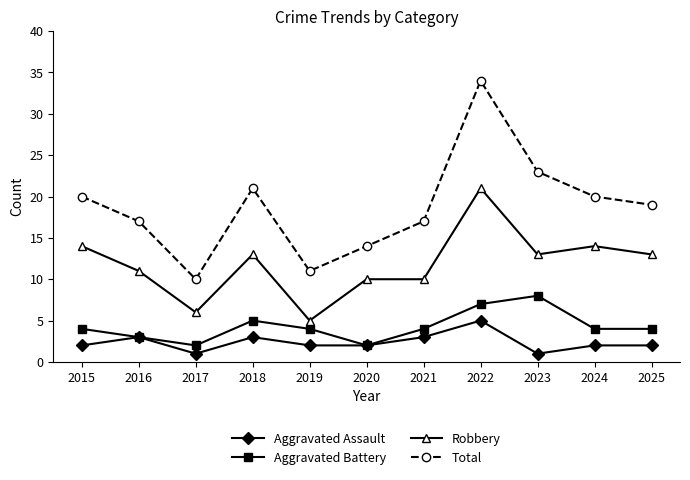

True or false: Aggravated Battery has a value of 4 at 2019.

True